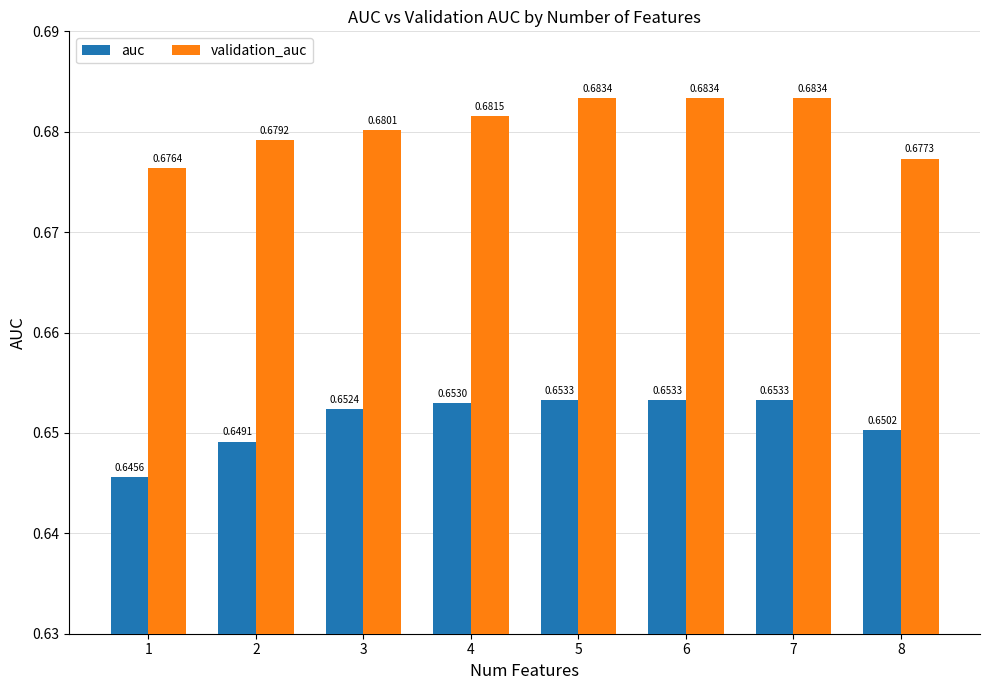

At 1, list the series in order from largest to smallest.

validation_auc, auc